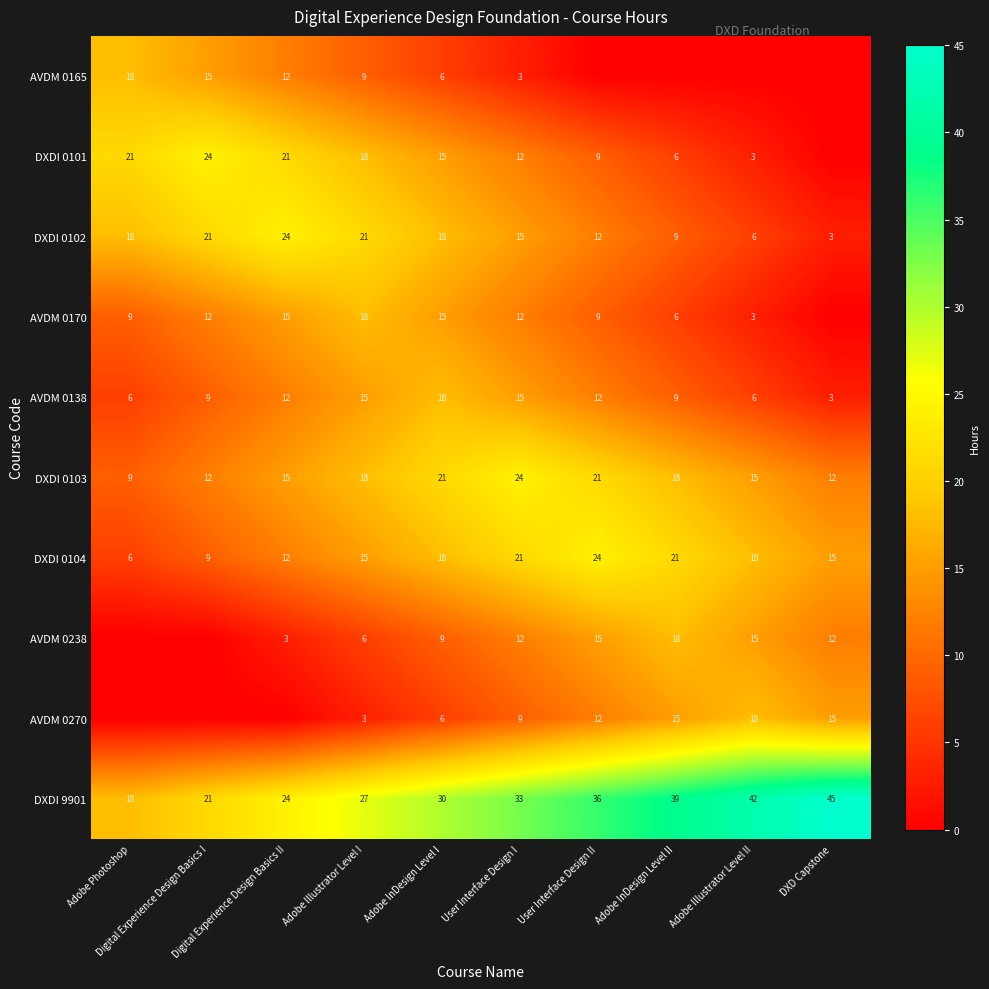

What is the difference between the DXDI 9901 values at Adobe Photoshop and User Interface Design II?

18